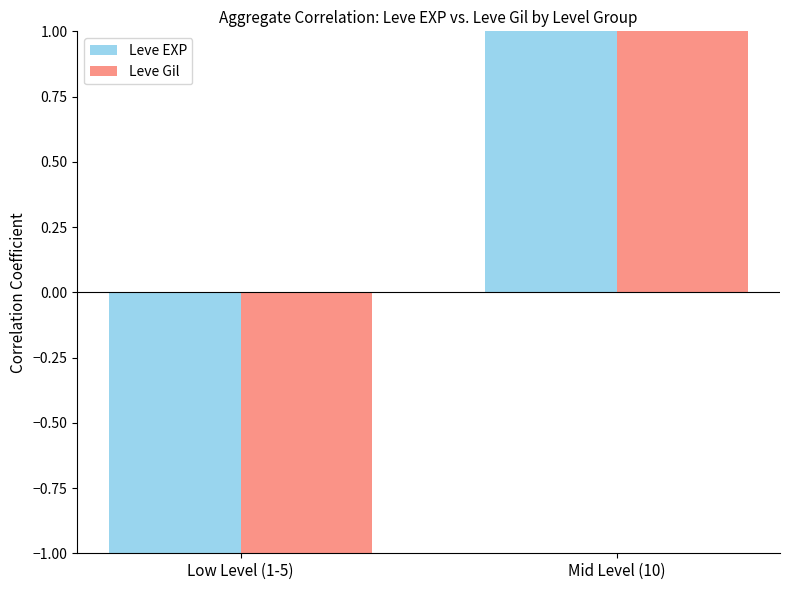

What is the value of the Leve Gil bar at the 2nd from the left?

1